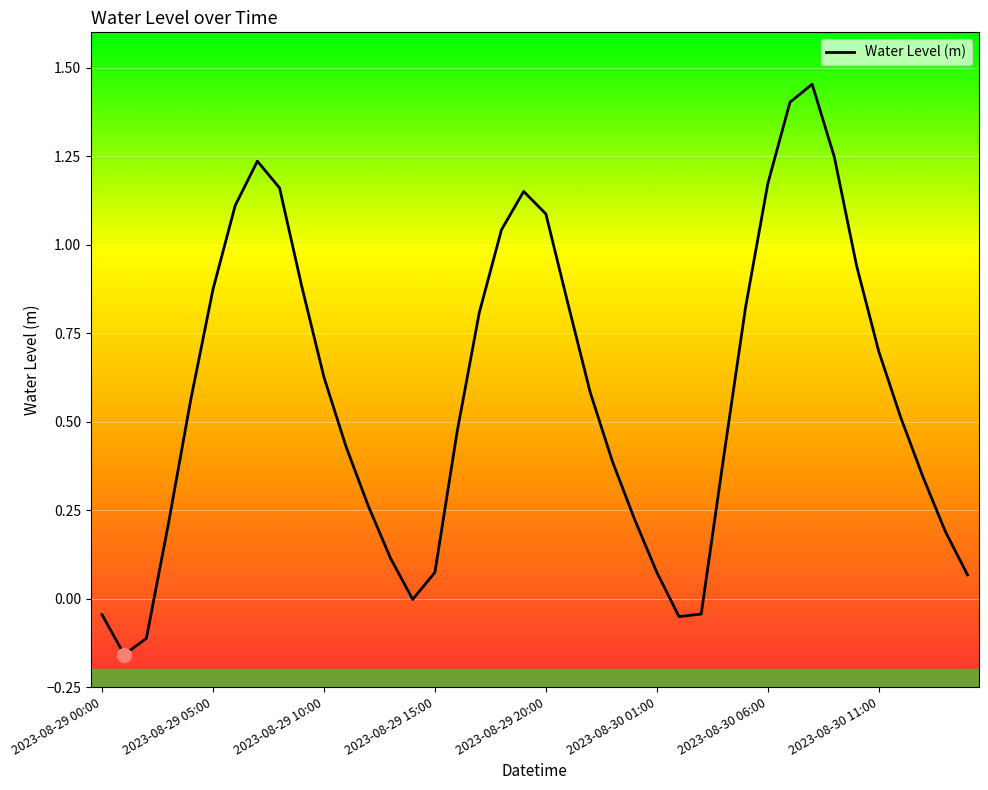

What is the difference between the maximum and minimum values?

1.6